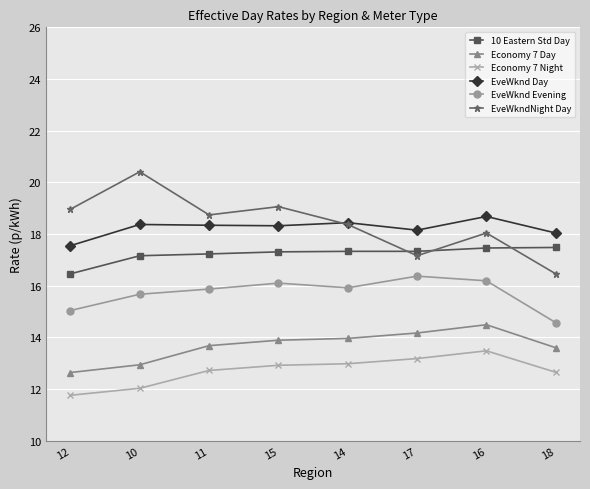

Which series has the largest range (max minus min)?

EveWkndNight Day